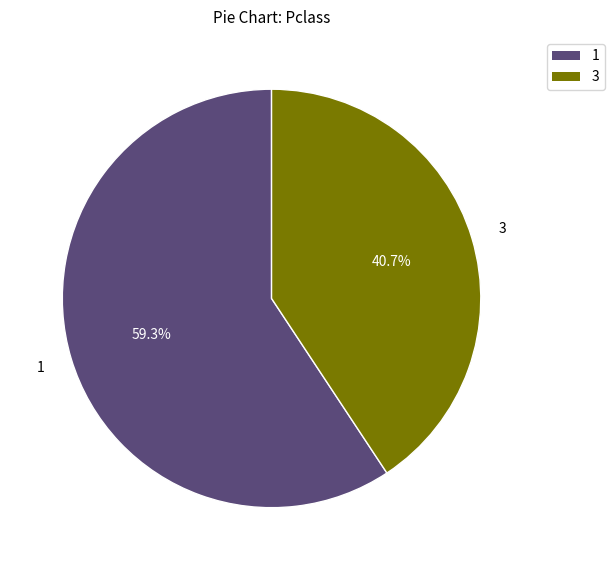

How many segments does this pie chart have?

2